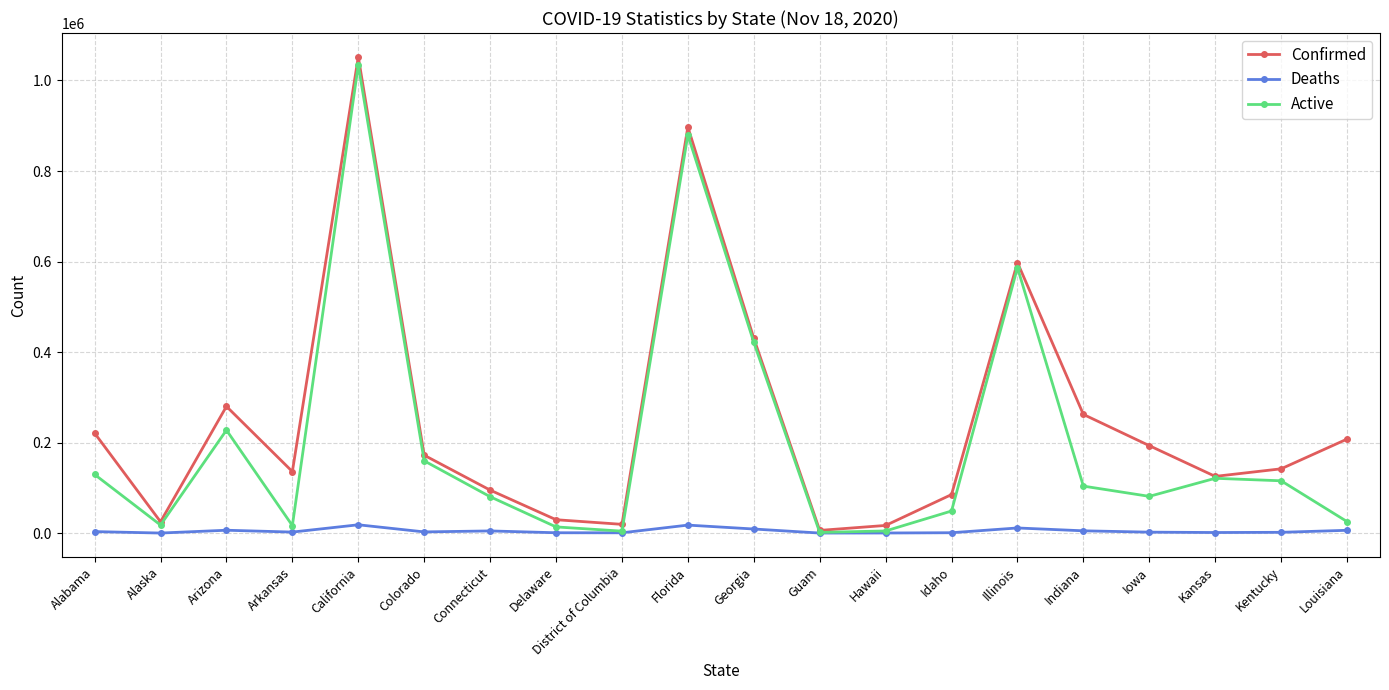

The value of Confirmed at Georgia is 430571. True or false?

True